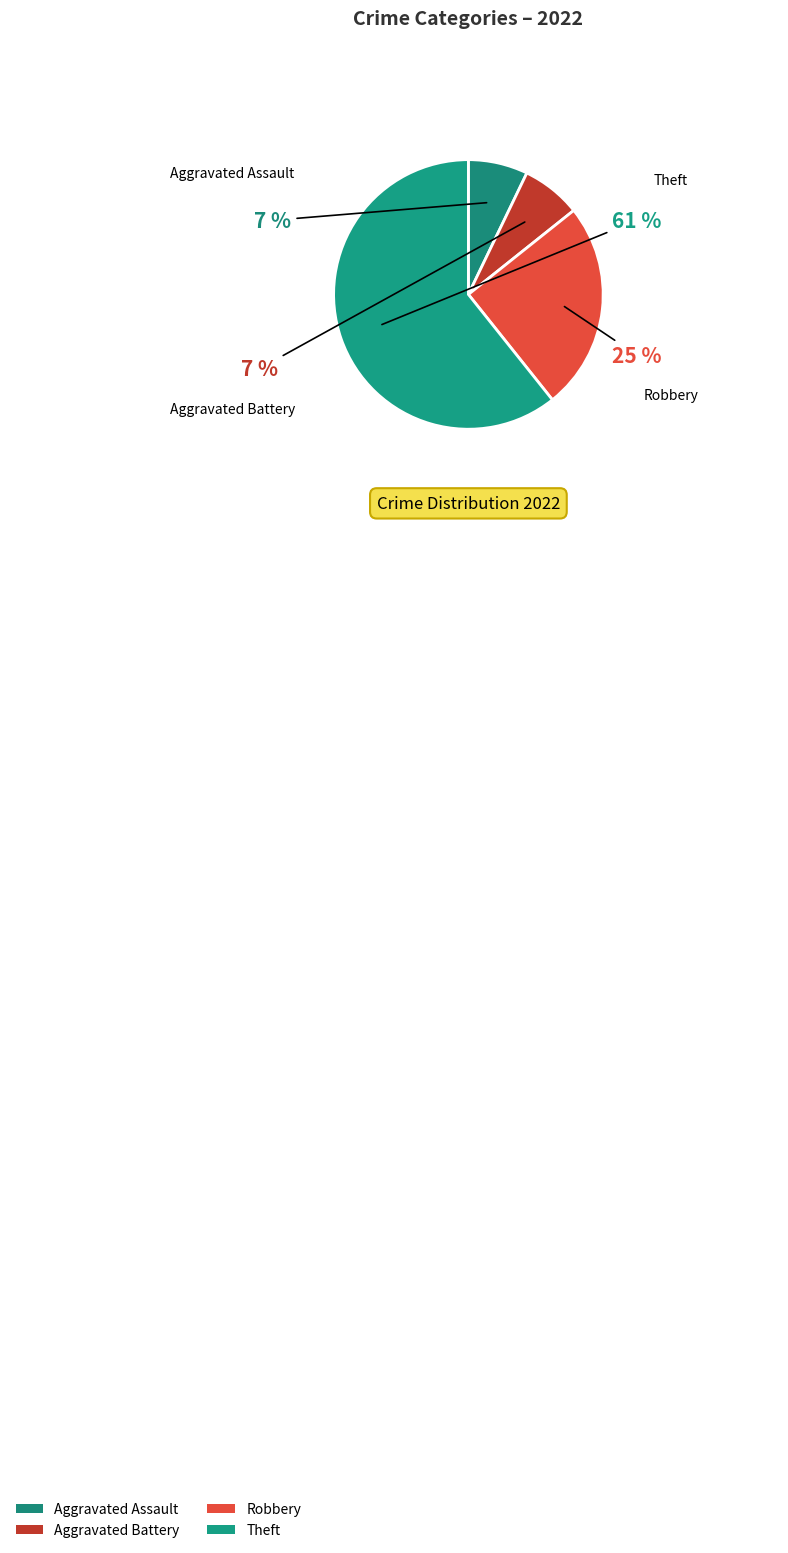

To the nearest percent, what is the combined percentage of Robbery and Aggravated Assault?

32%